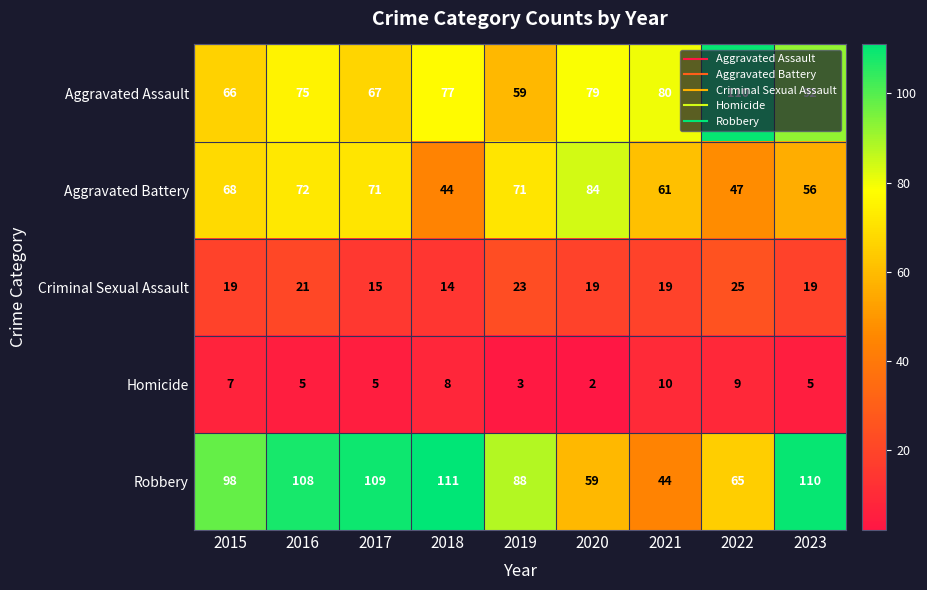

What is the total value across all series at 2023?

282